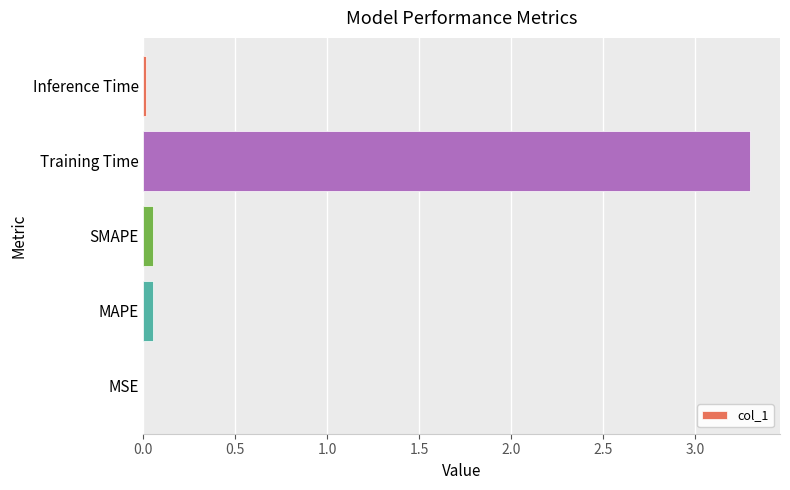

Between SMAPE and Training Time, which is larger?

Training Time